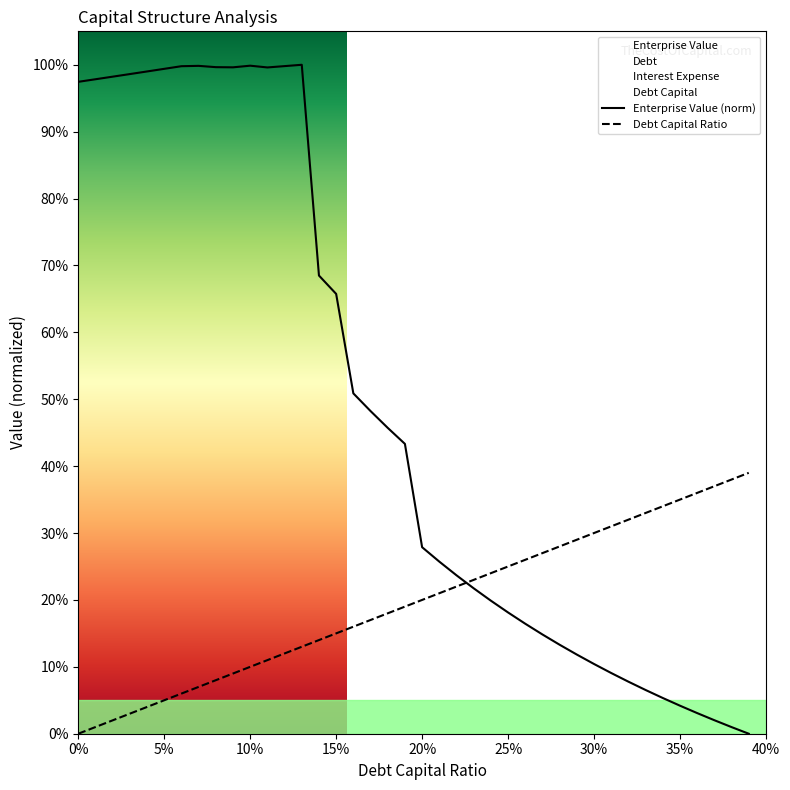

How many intersections are there between Debt Capital Ratio and Enterprise Value (norm)?

1